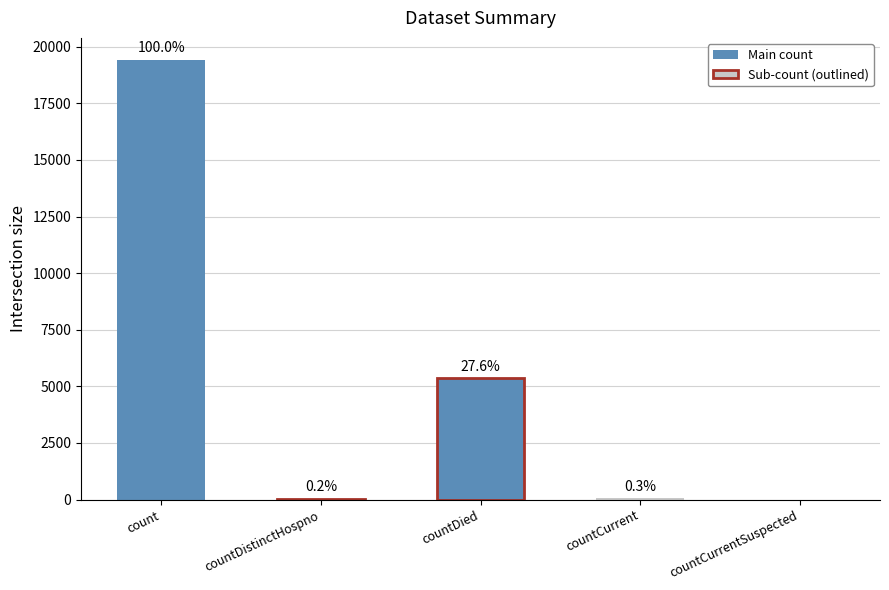

Rank the categories by value from lowest to highest.

countCurrentSuspected, countDistinctHospno, countCurrent, countDied, count